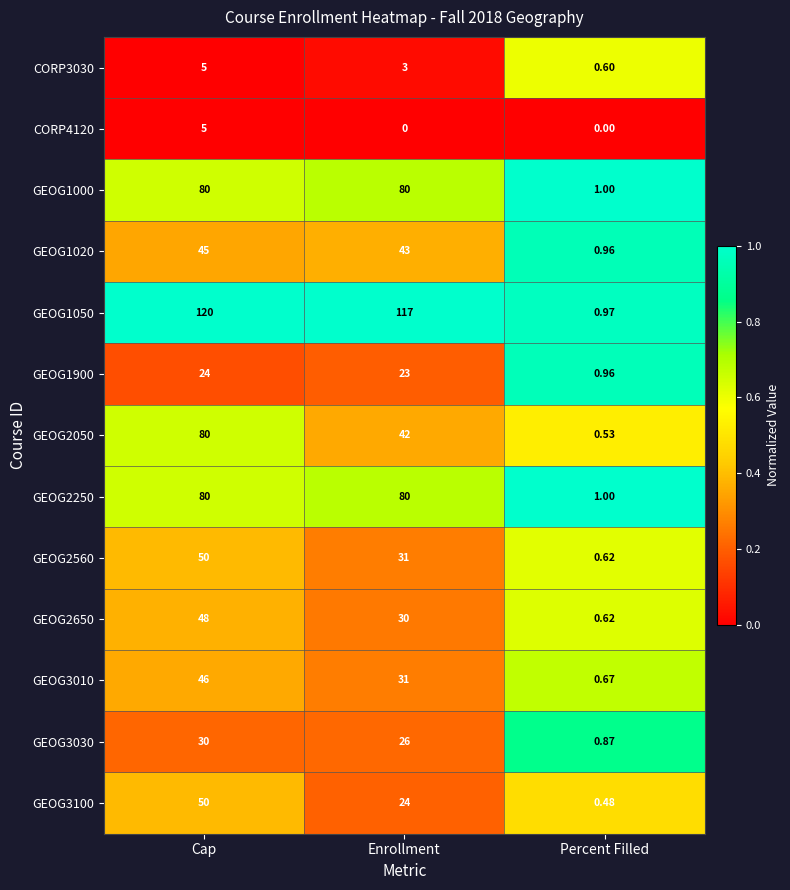

Count the number of categories in the chart.

3